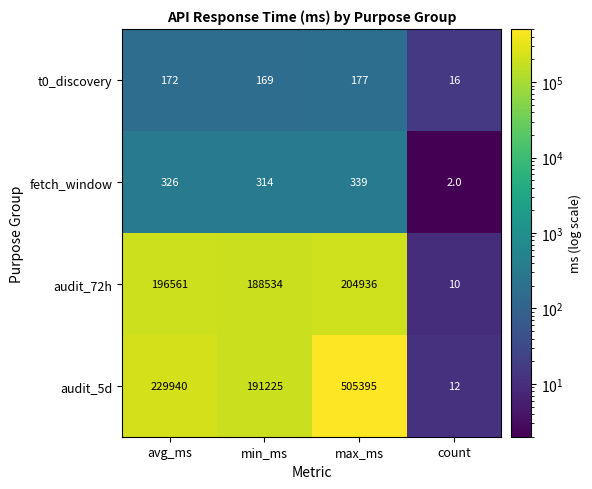

Reading left to right, transcribe all the data shown in this chart.

t0_discovery: 172	169	177	16
fetch_window: 326	314	339	2
audit_72h: 196561	188534	204936	10
audit_5d: 229940	191225	505395	12